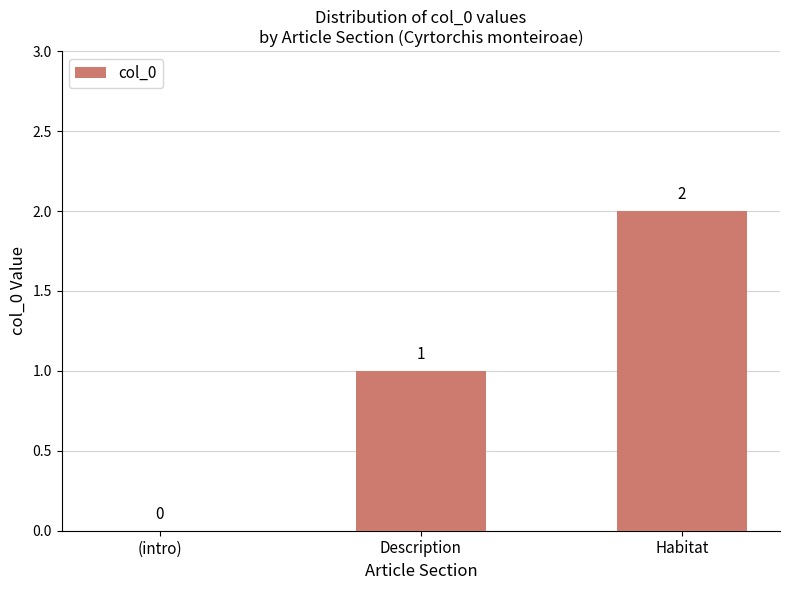

Reading right to left, transcribe all the data shown in this chart.

2	1	0